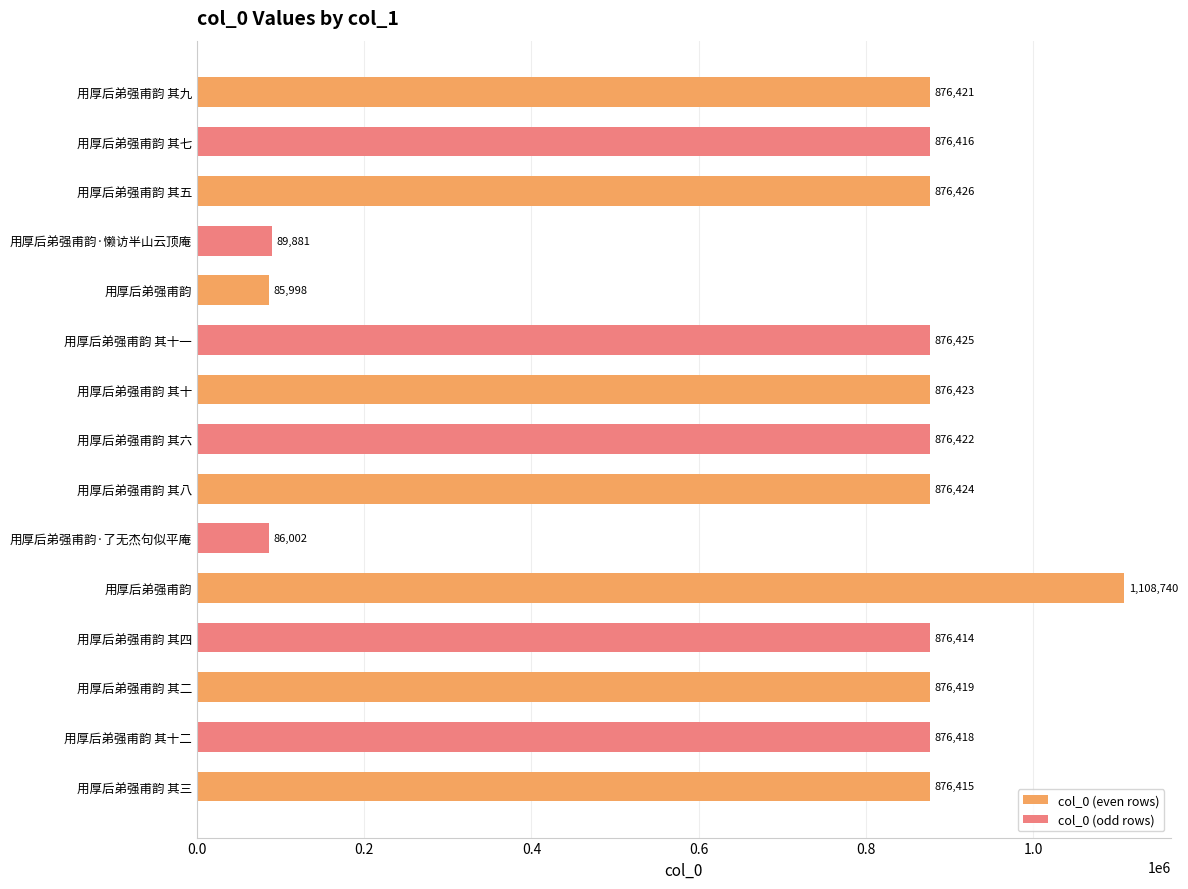

How many values exceed 876419?

7